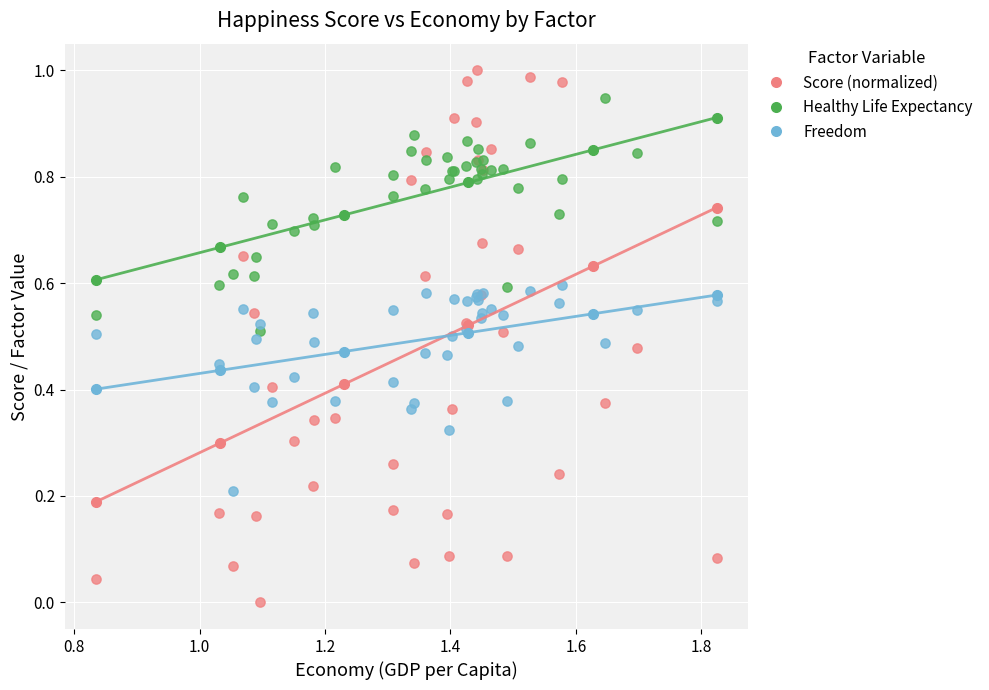

Which series contains the highest Y value?

Score (normalized)